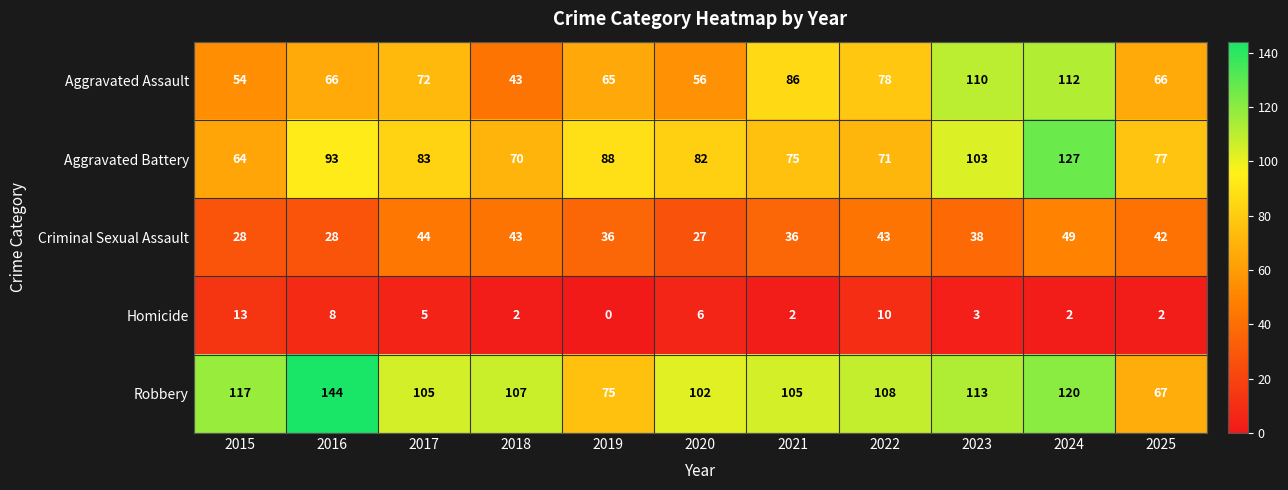

At which category is the sum across all series the highest?

2024